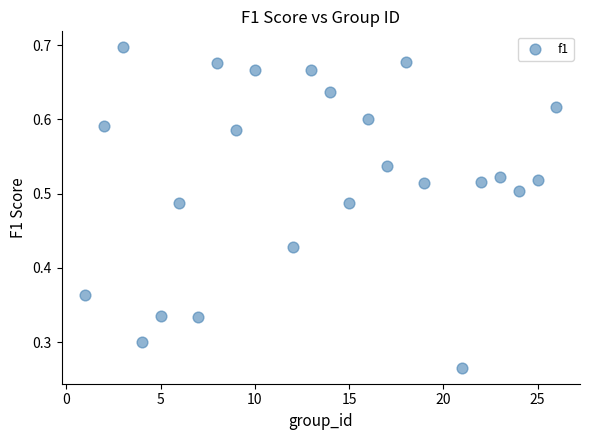

What is the range of X values (max minus min)?

25.0